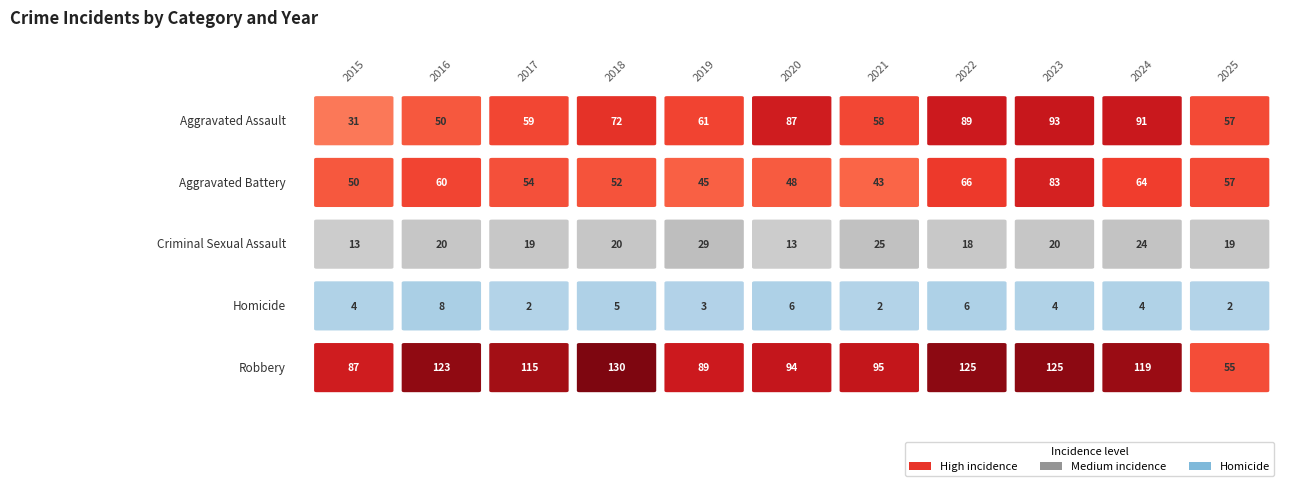

What is the greatest value displayed?

130